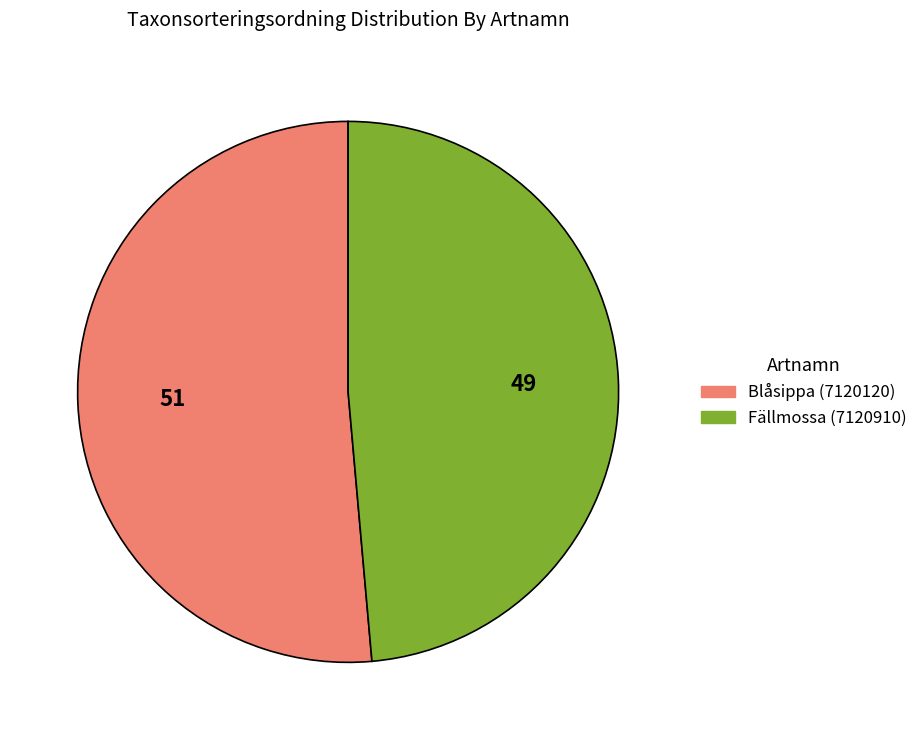

Does Fällmossa (7120910) represent more than half of the total?

No